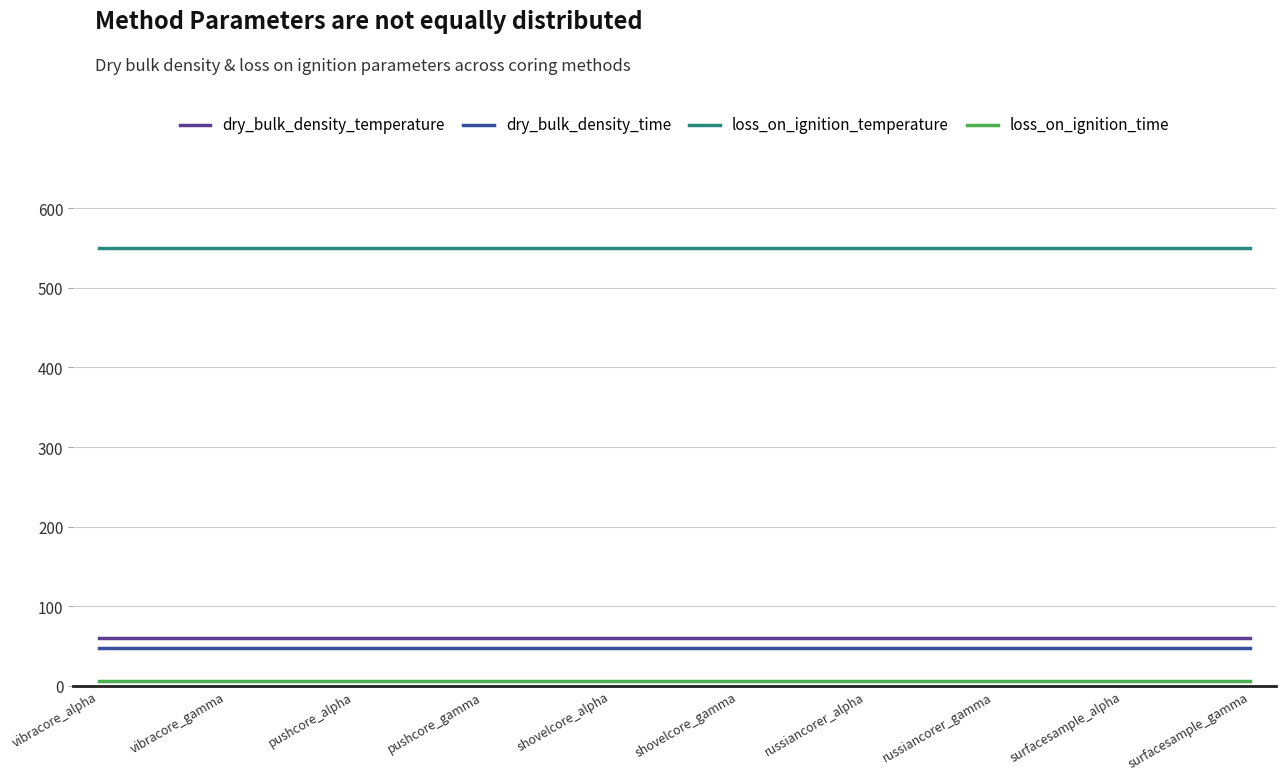

The dry_bulk_density_time series shows 74 at vibracore_gamma. True or false?

False